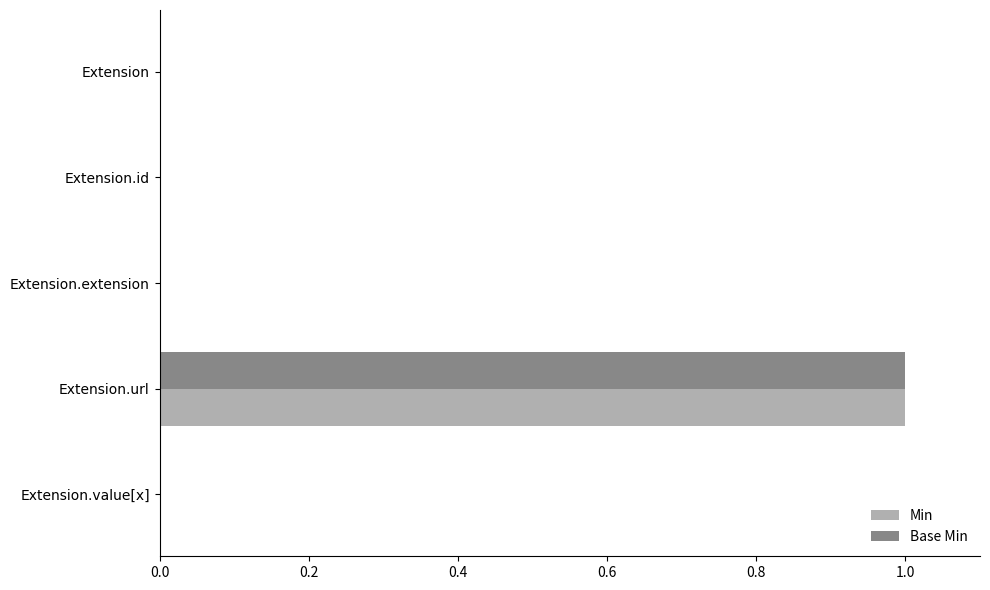

At which category is the sum across all series the highest?

Extension.url